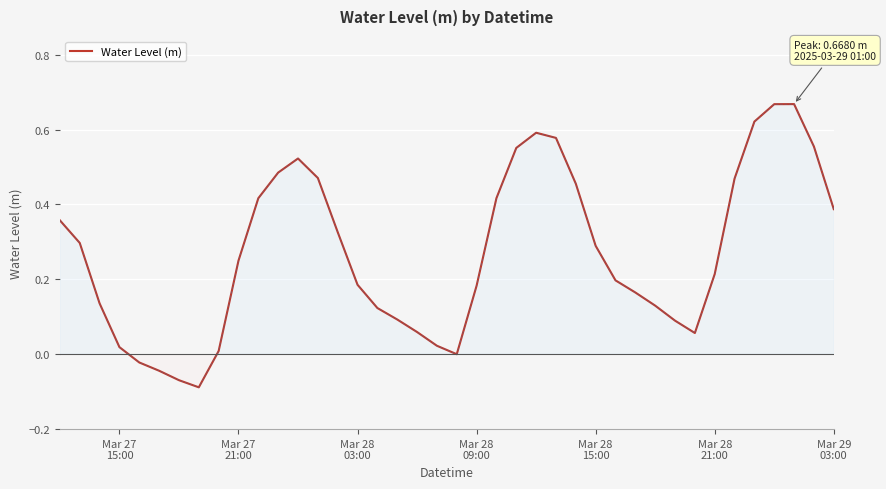

Does the chart have visible grid lines?

Yes